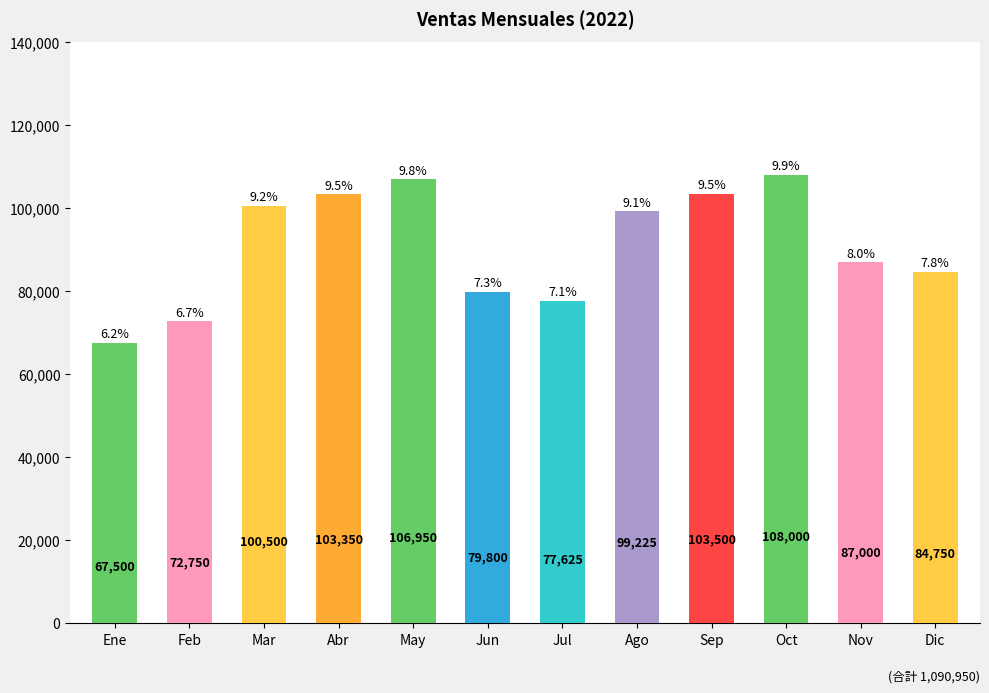

What position from the left is Jun?

6